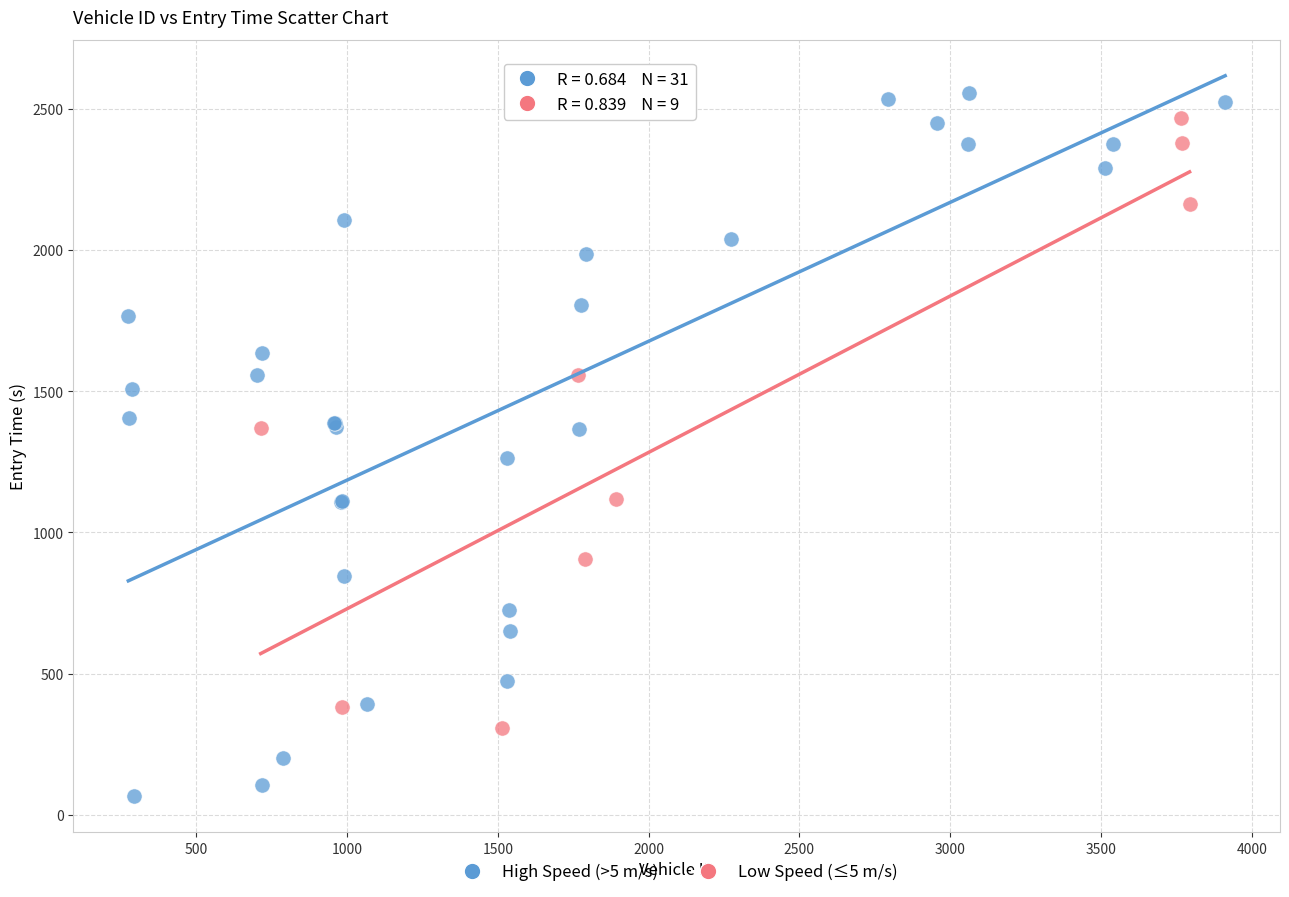

Which series reaches the minimum Y coordinate?

High Speed (>5 m/s)